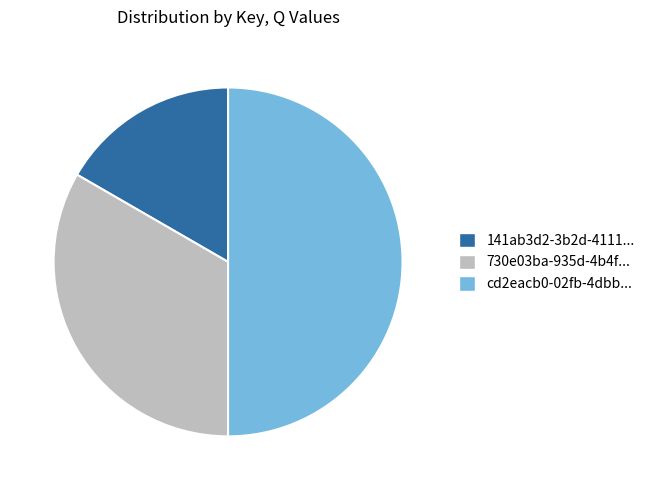

Count the number of slices in the pie.

3